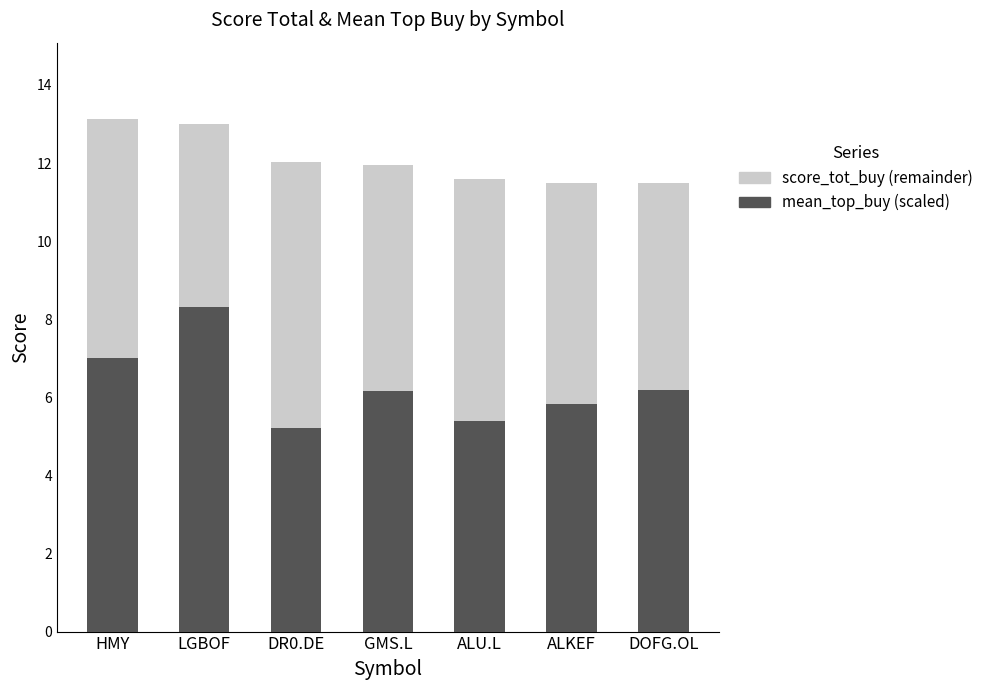

What is the total value across all series at GMS.L?

11.9